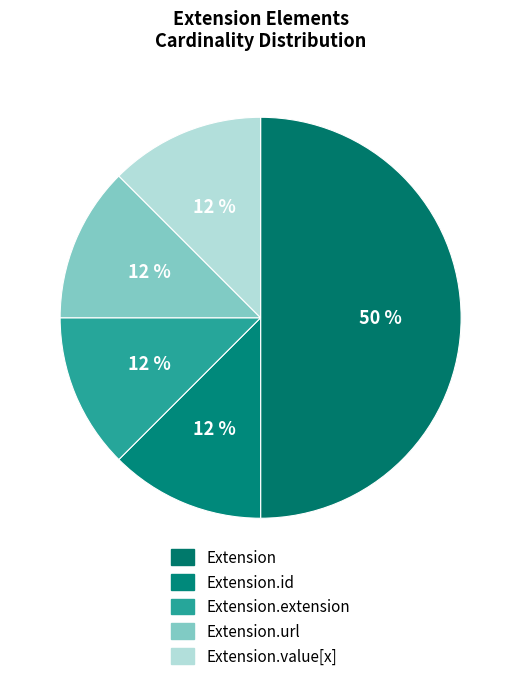

Does Extension.url account for over 50% of the chart?

No